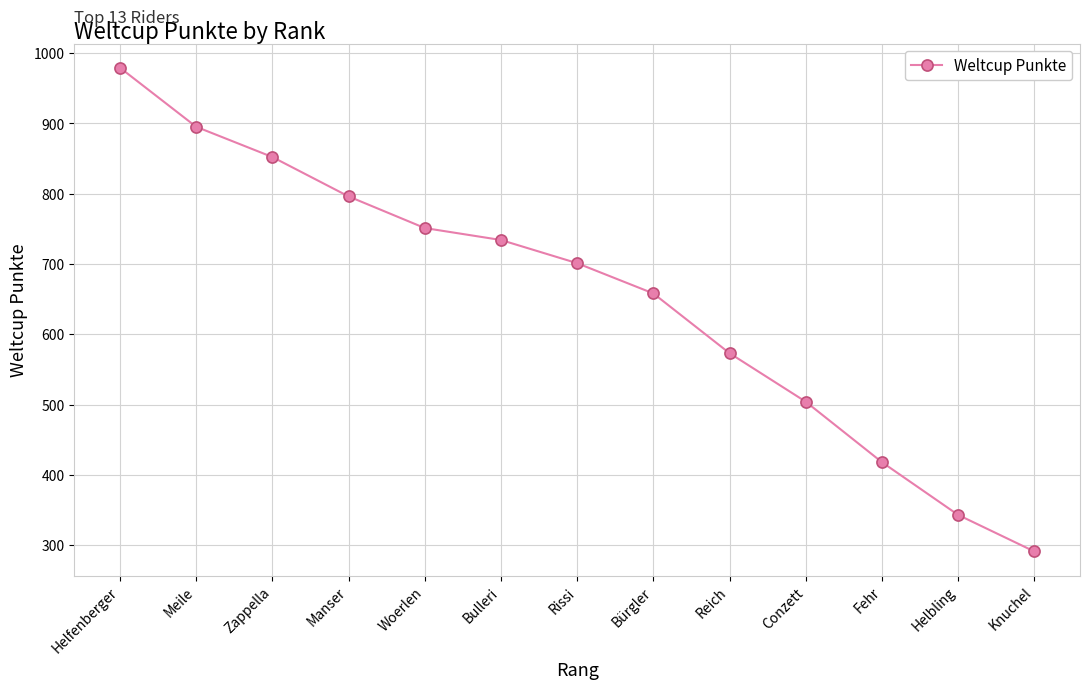

Reading left to right, what are all the values shown in this chart?

Helfenberger=979	Meile=895	Zappella=852	Manser=796	Woerlen=751	Bulleri=734	Rissi=701	Bürgler=658	Reich=573	Conzett=504	Fehr=418	Helbling=343	Knuchel=291